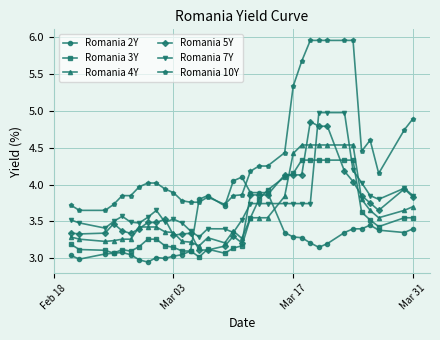

True or false: Romania 4Y and Romania 7Y cross at least once.

True